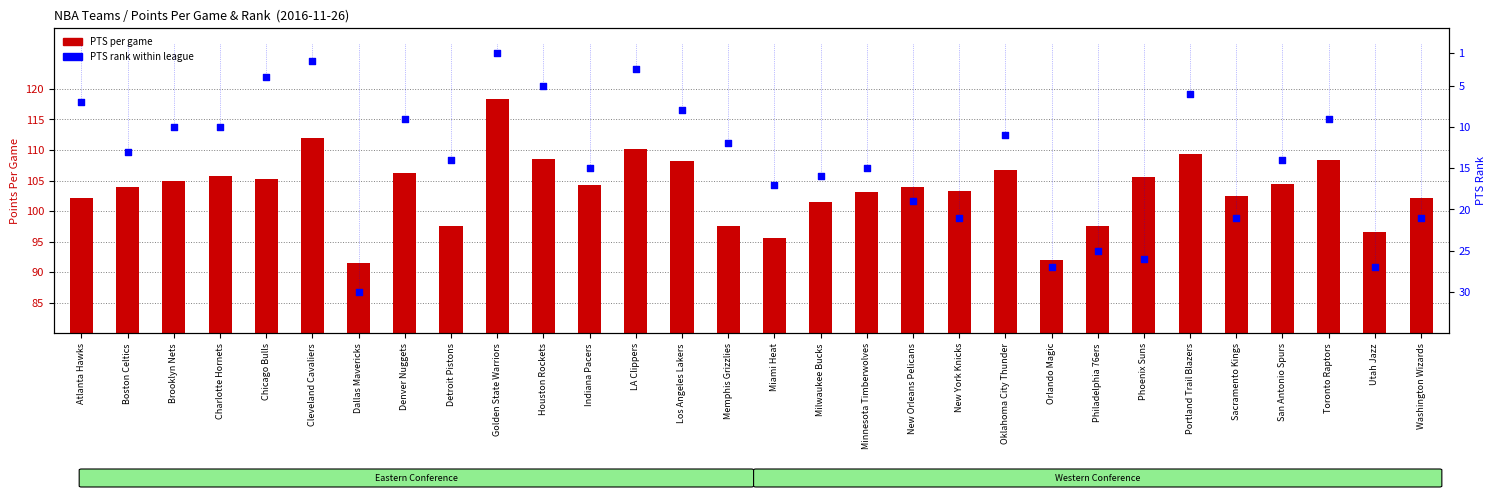

Is the value of PTS per game at Orlando Magic greater than the value of PTS Rank at New York Knicks?

Yes